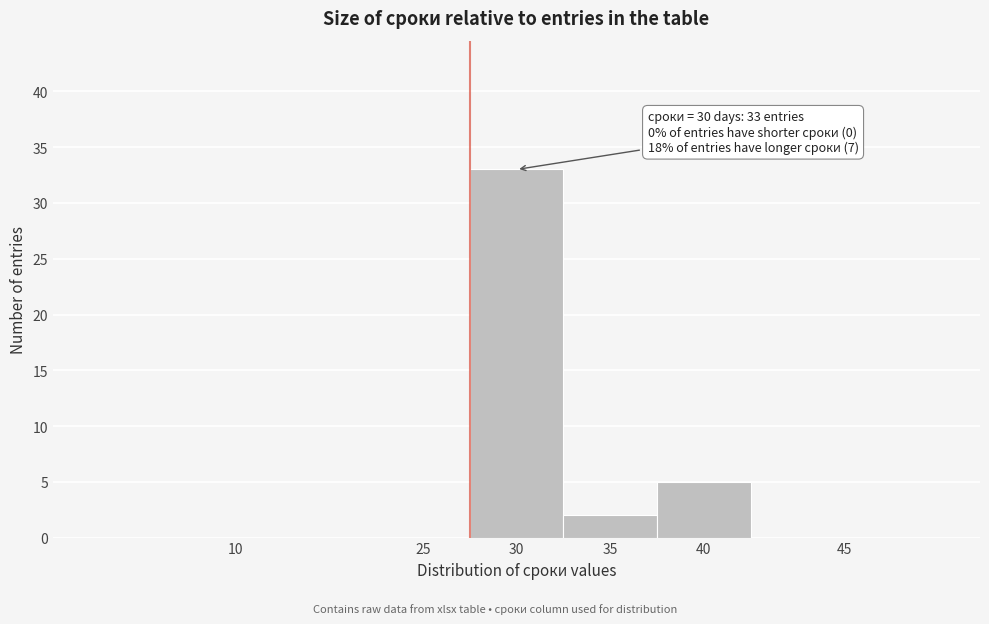

Reading left to right, transcribe all the data shown in this chart.

10=0	25=0	30=33	35=2	40=5	45=0